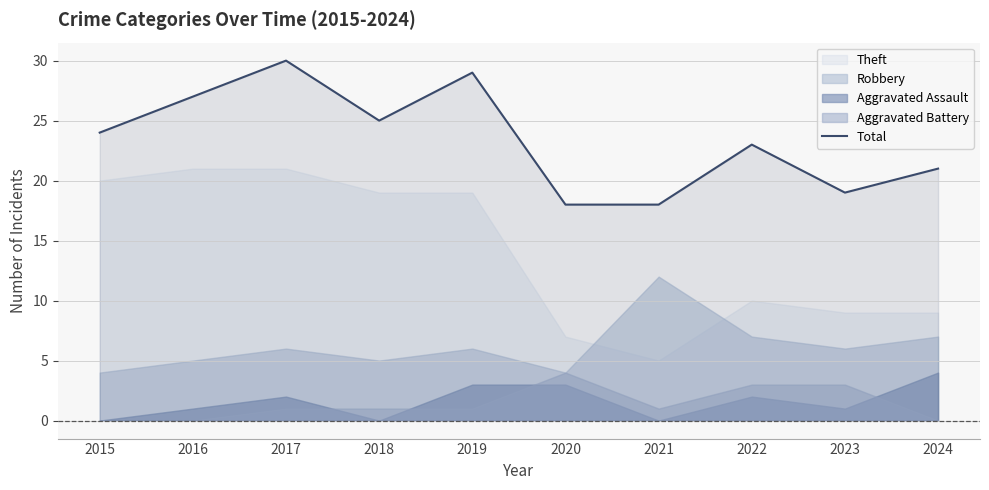

True or false: Total has a value of 19 at 2023.

True